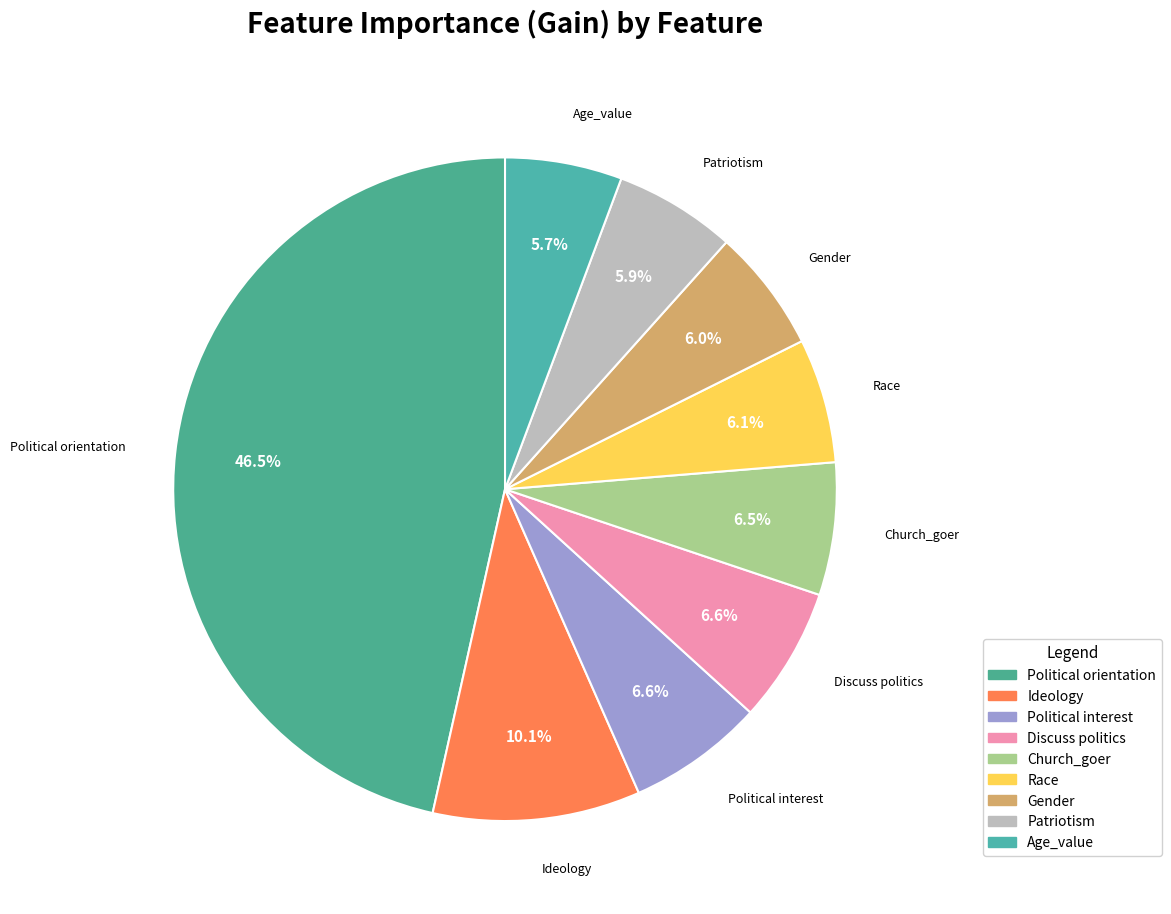

Count the number of slices in the pie.

9